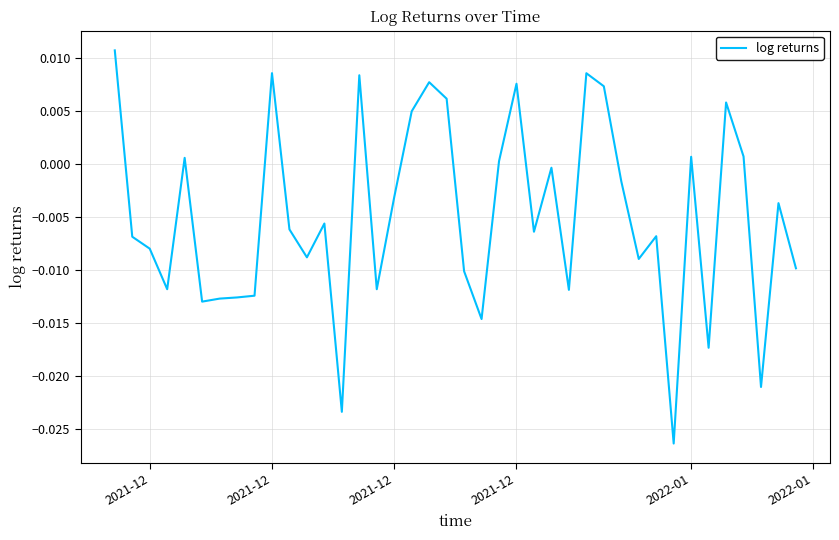

How many lines are shown in the chart?

1